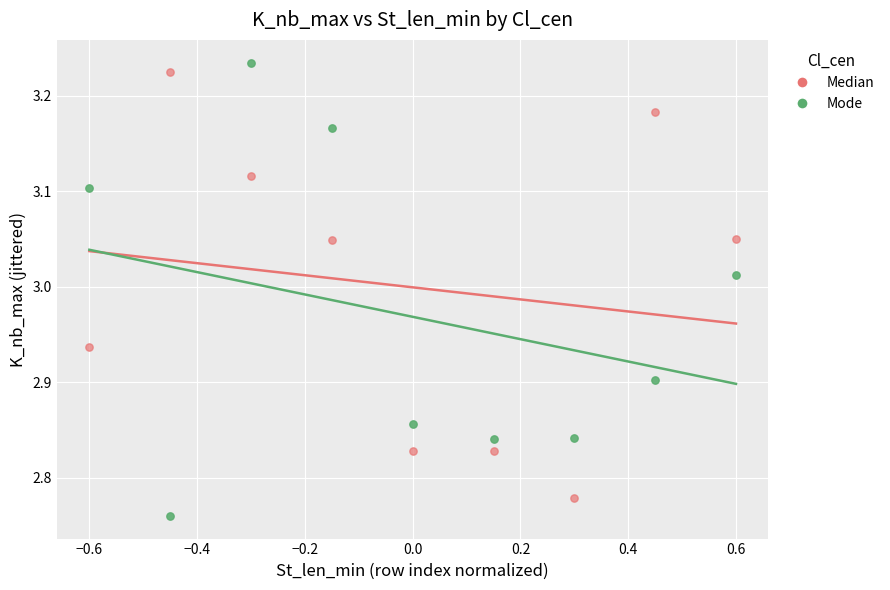

What is the X range (max minus min) for the scatter plot?

1.2